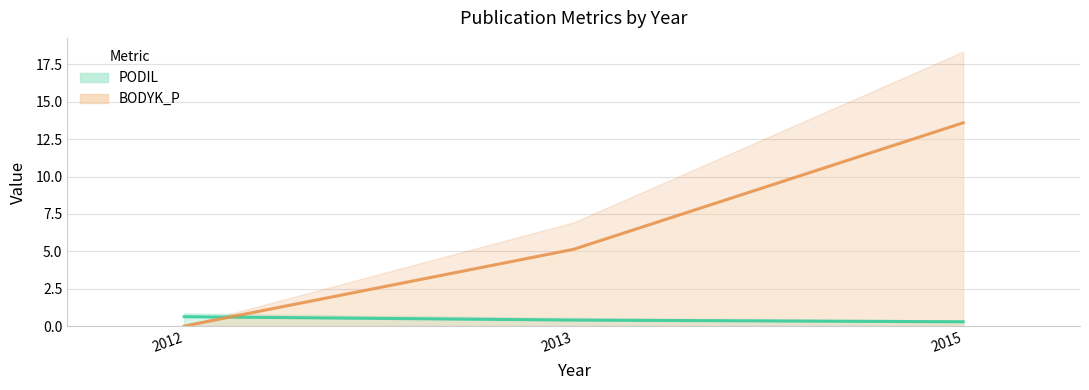

The PODIL (line) series shows 0.3 at 2015. True or false?

True